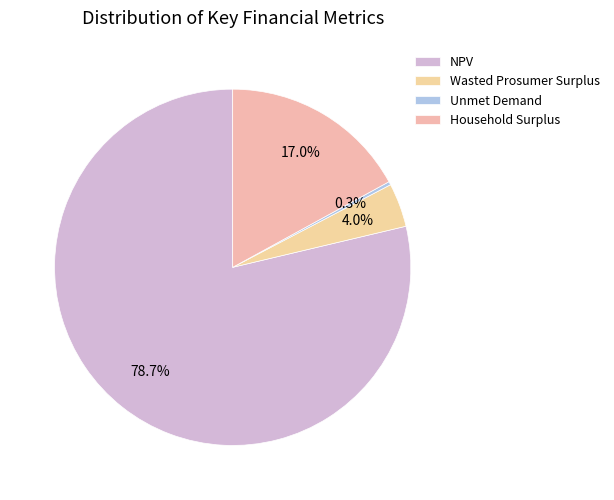

Rank the categories by value from lowest to highest.

Unmet Demand, Wasted Prosumer Surplus, Household Surplus, NPV